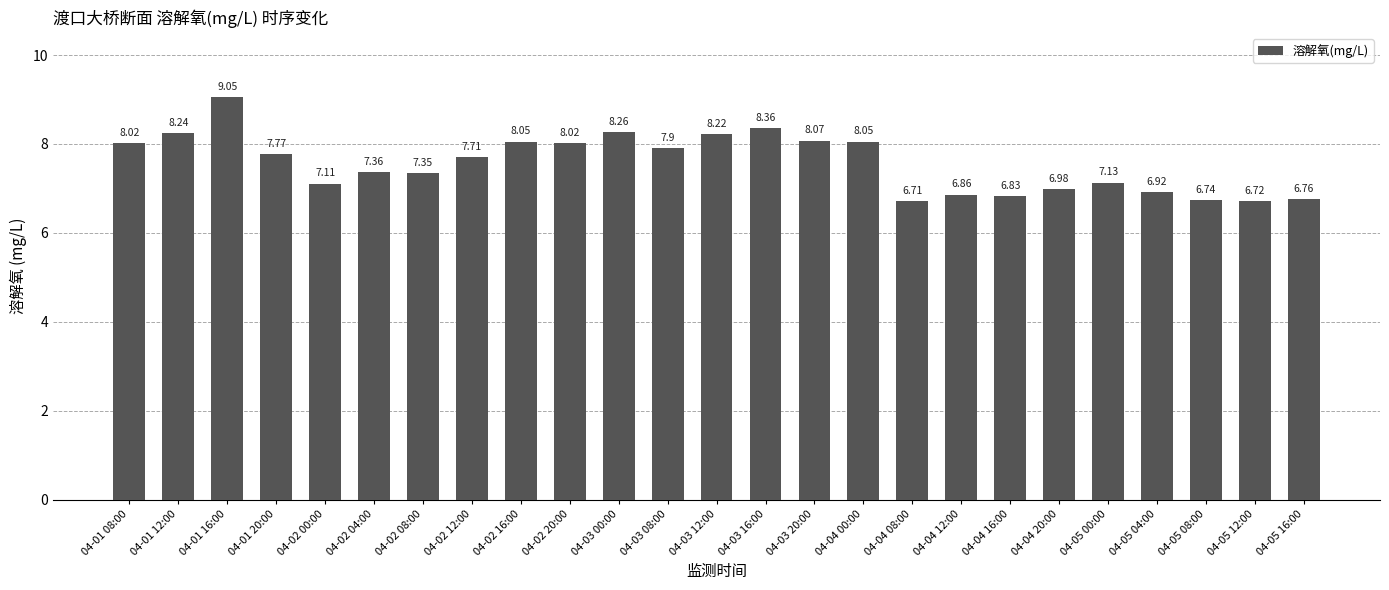

Is it true that the value at 04-04 08:00 is 10.6?

False